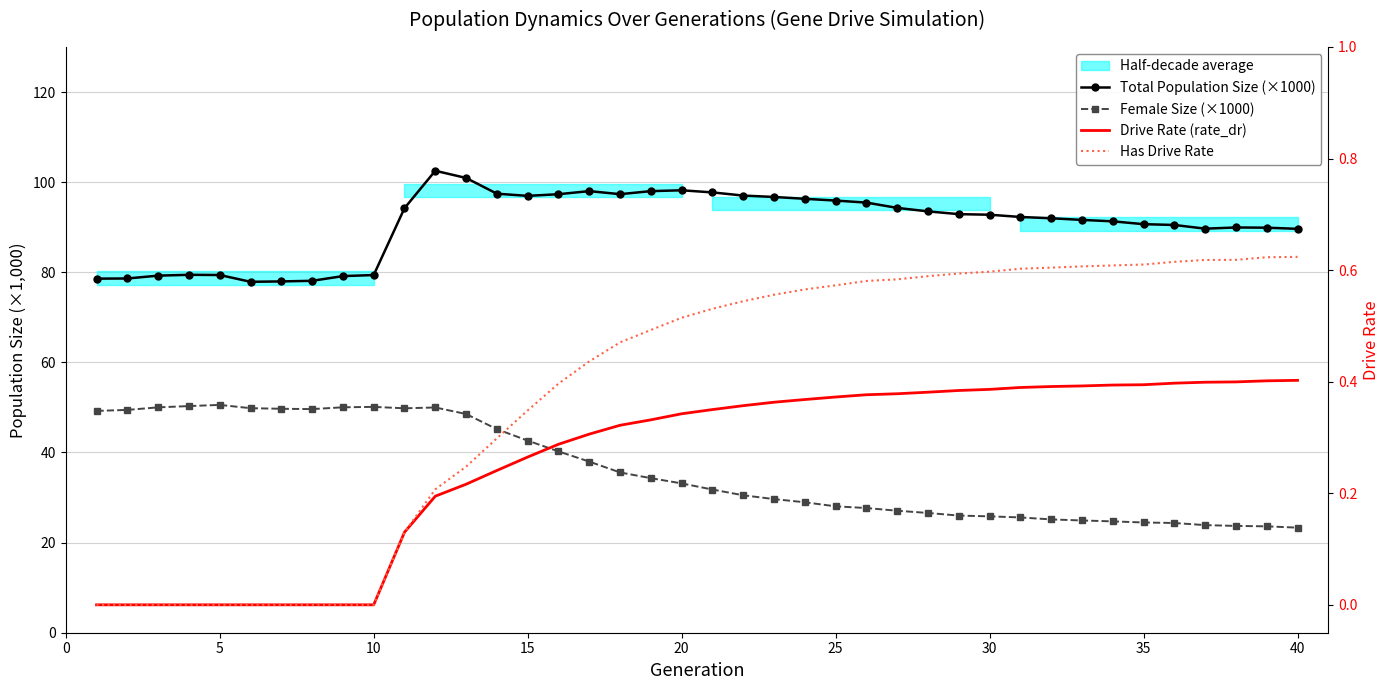

Rank the series by their maximum value, from lowest to highest.

Drive Rate (rate_dr), Has Drive Rate, Female Size (×1000), Total Population Size (×1000)